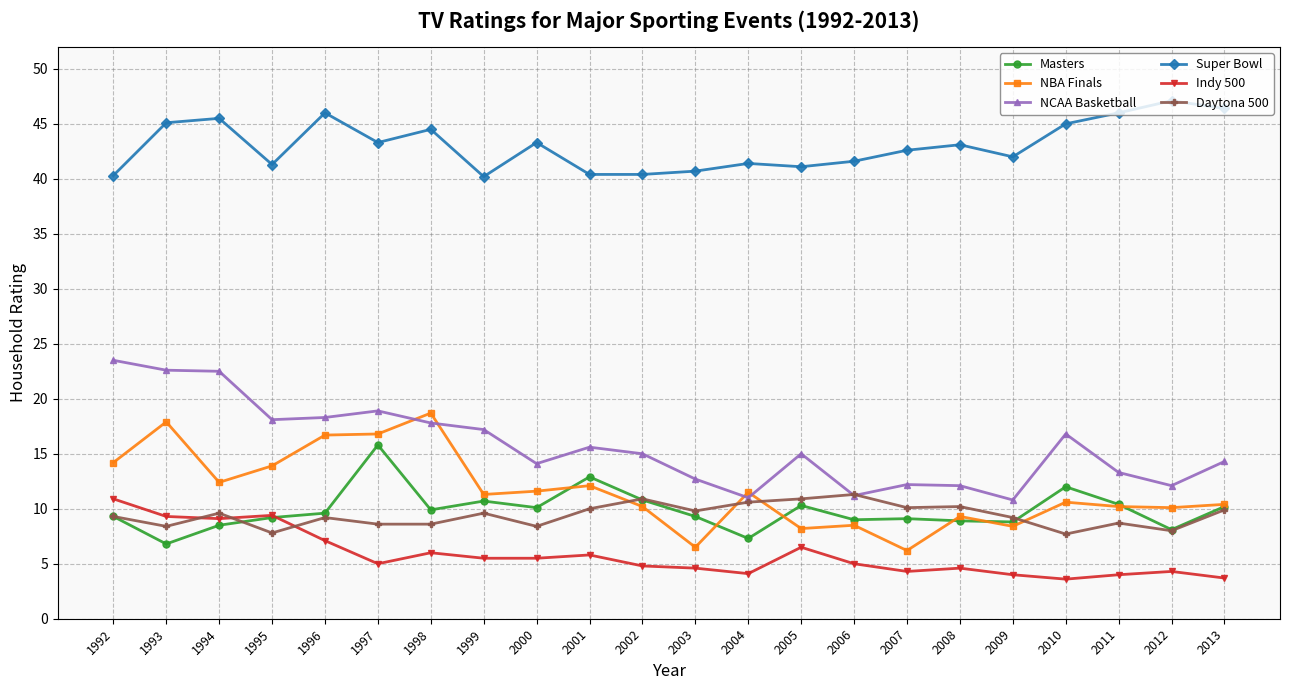

Which series ends up on top after the final intersection of Daytona 500 and NBA Finals?

NBA Finals